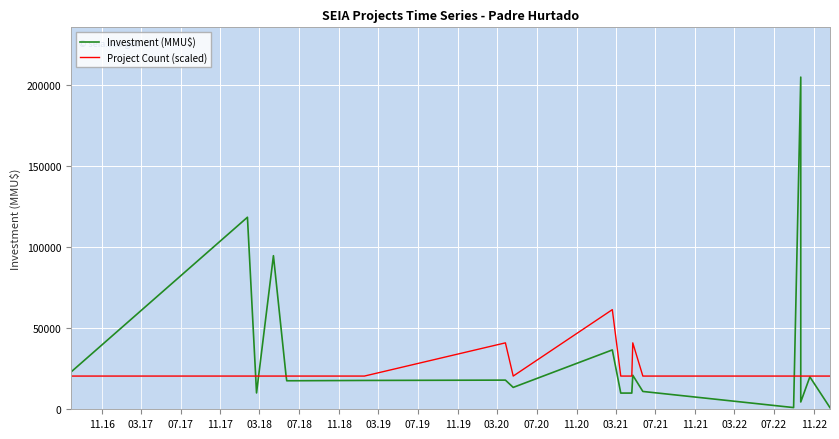

How many interior local peaks does the Project Count (scaled) series have?

3